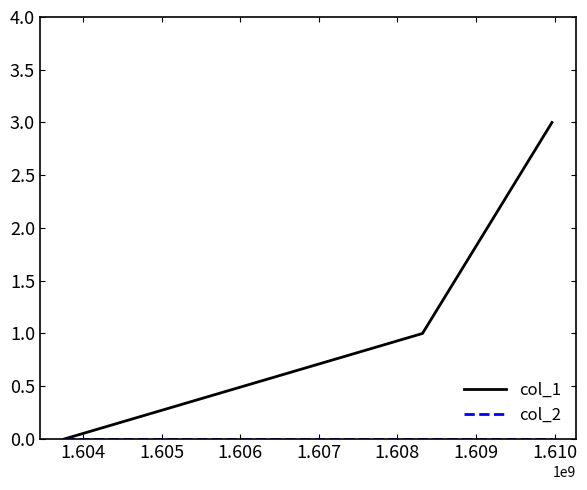

Which series has the largest range (max minus min)?

col_1